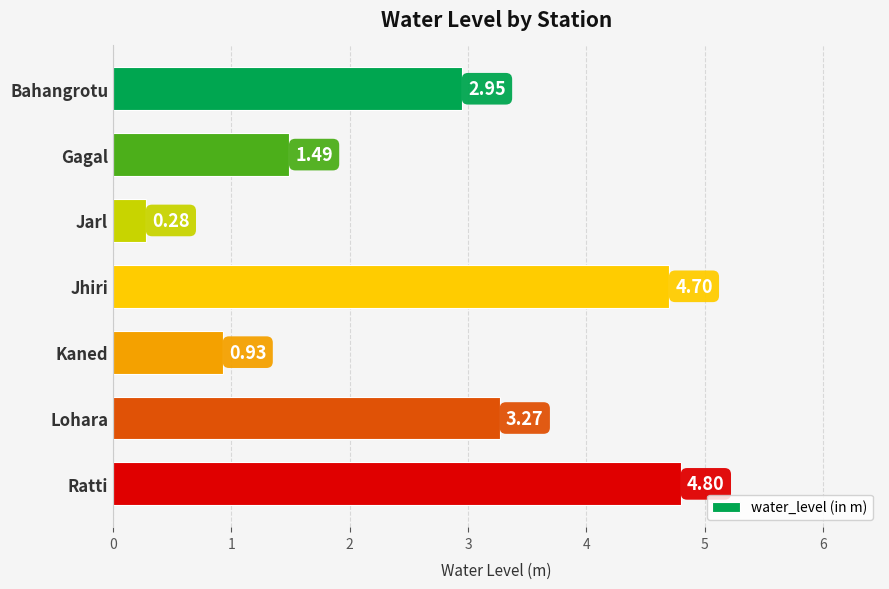

Rank the categories by value from lowest to highest.

Jarl, Kaned, Gagal, Bahangrotu, Lohara, Jhiri, Ratti